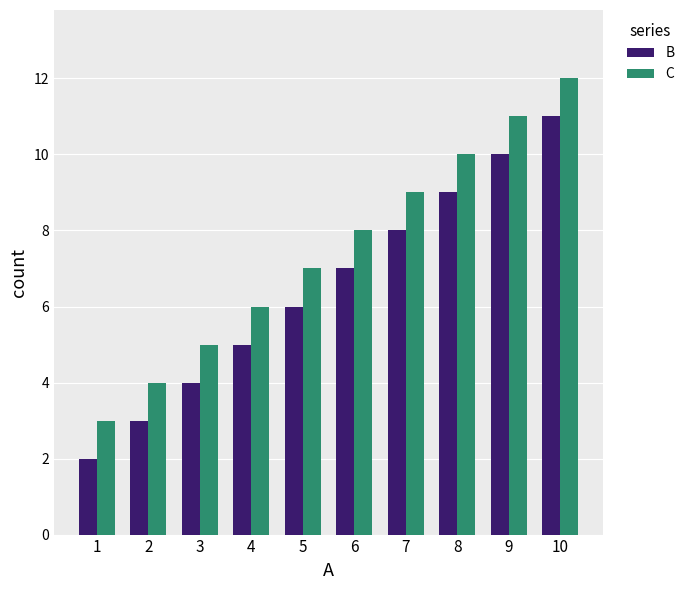

Reading left to right, what are all the values shown in this chart?

B: 2	3	4	5	6	7	8	9	10	11
C: 3	4	5	6	7	8	9	10	11	12